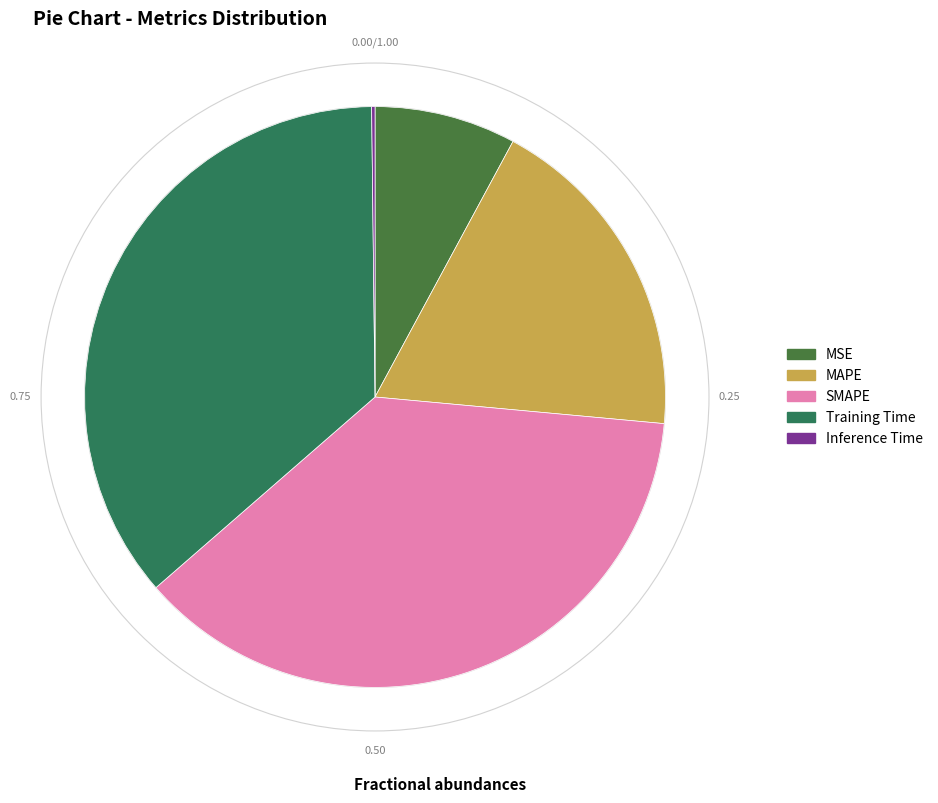

Combined, what portion of the pie is SMAPE and MSE?

45.0%